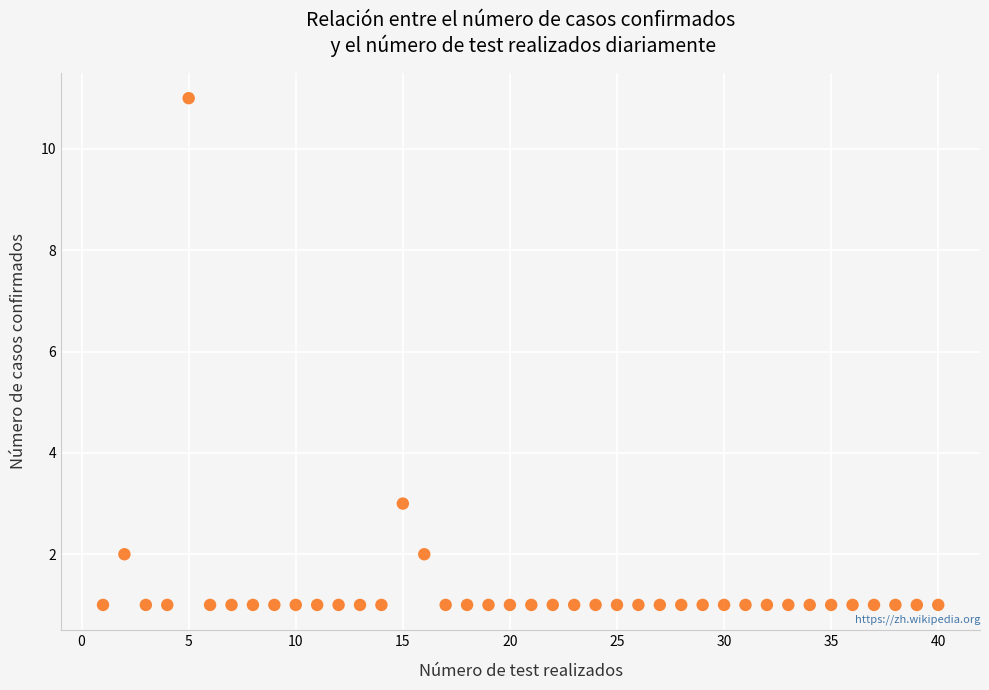

What is the range of X values (max minus min)?

39